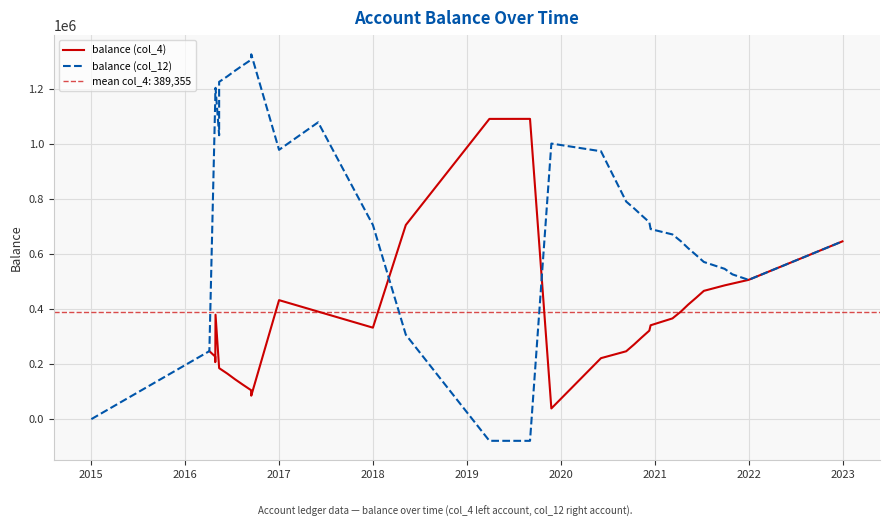

Reading left to right, transcribe all the data shown in this chart.

0.0	247062.0	1163567.0	1183567.0	1203567.0	1031239.5	1225314.5	1245314.5	1265314.5	1285314.5	1305314.5	1325314.5	978314.5	1078314.5	705314.5	306660.9	-78746.3	-78846.3	-78846.3	1001153.7	973153.7	790432.7	765432.7	740432.7	715432.7	690432.7	670987.7	645987.7	620987.7	595987.7	570987.7	545987.7	525987.7	505987.7	645812.7